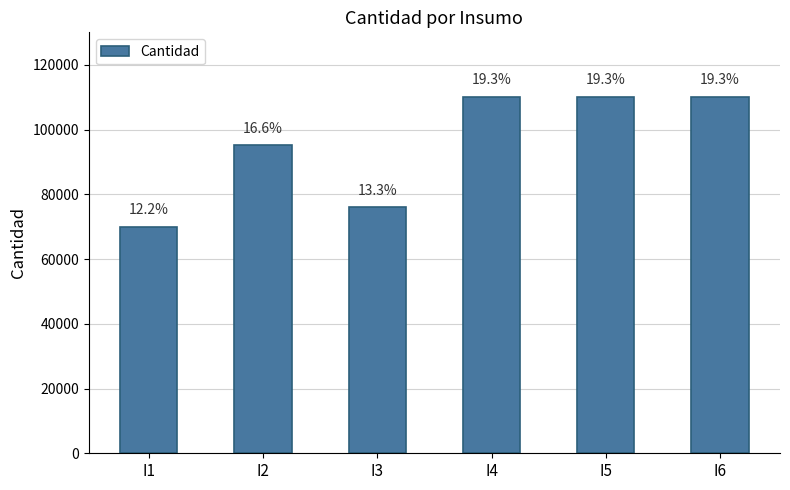

The value at I6 is 110200. True or false?

True